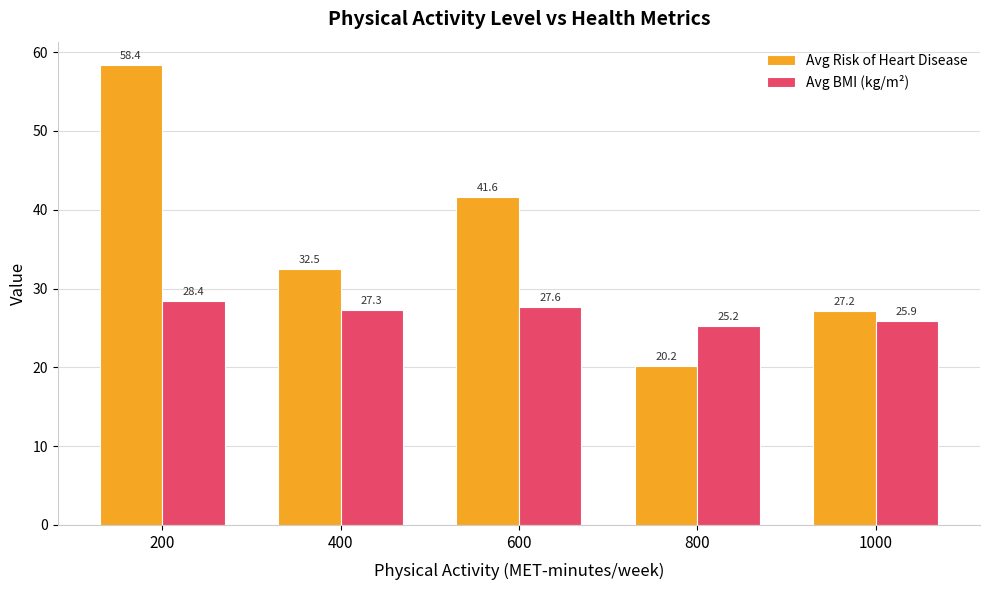

Reading right to left, extract all data points from this chart.

Avg Risk of Heart Disease: 27.2	20.2	41.6	32.5	58.4
Avg BMI (kg/m²): 25.9	25.2	27.6	27.3	28.4